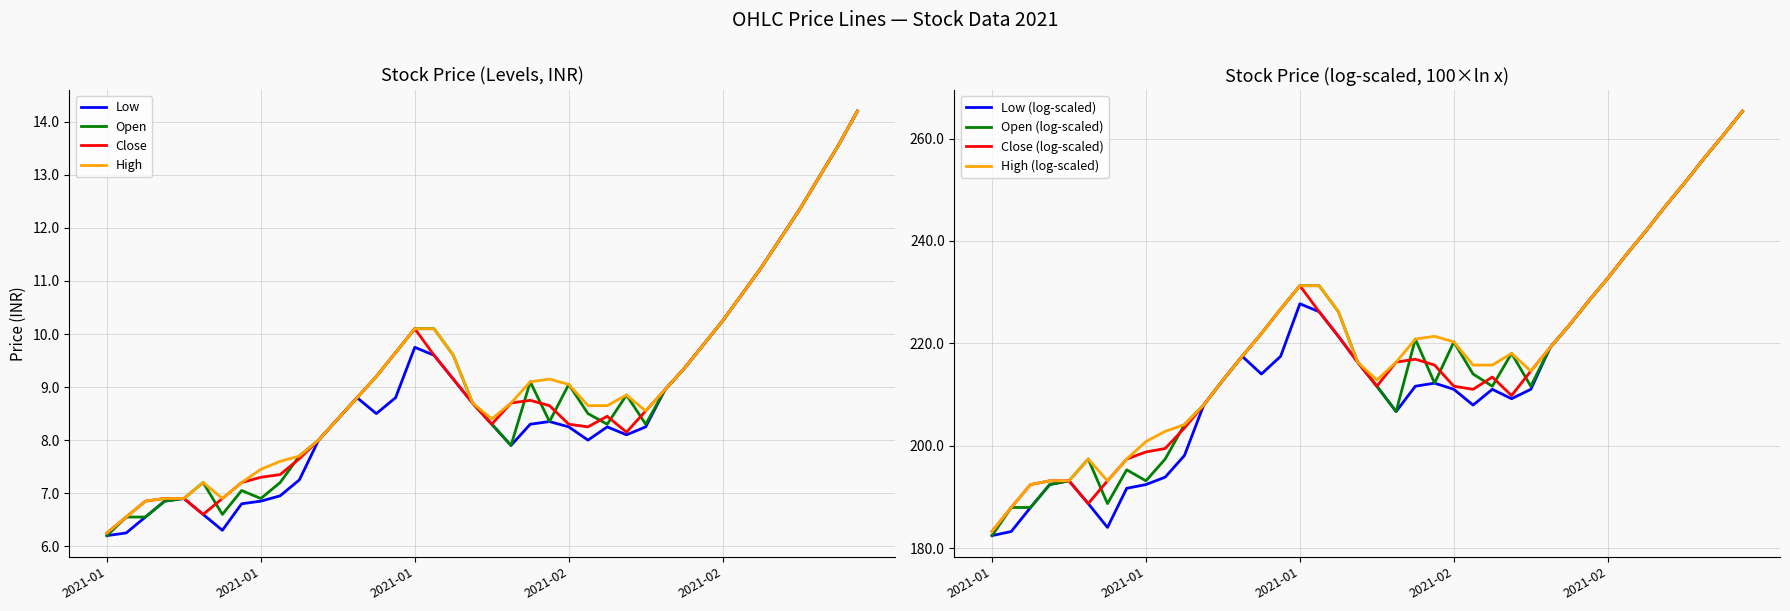

The value of high at 2021-02-19 is 14.7. True or false?

False